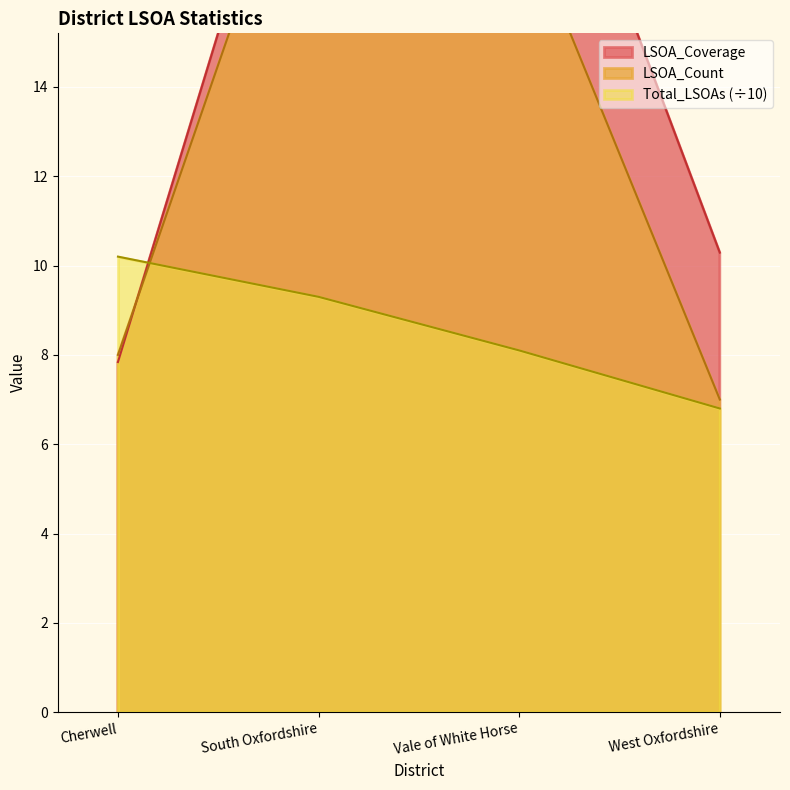

Between South Oxfordshire and Vale of White Horse, which series saw the biggest shift?

LSOA_Count